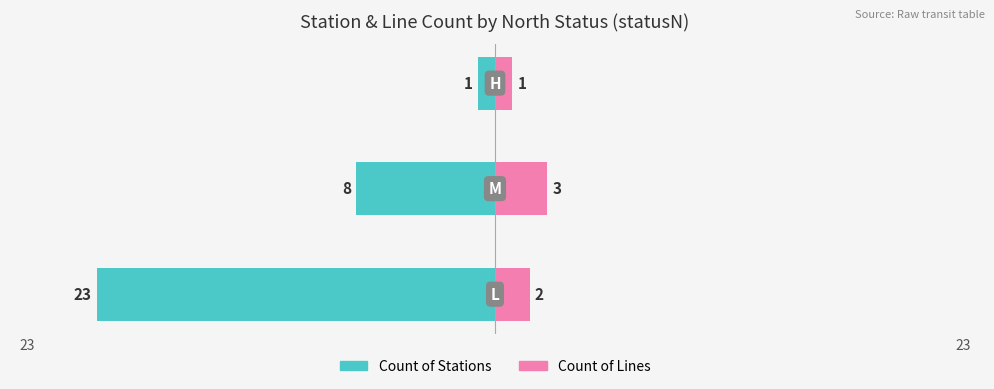

True or false: Count of Stations has a value of -35 at 23.

False